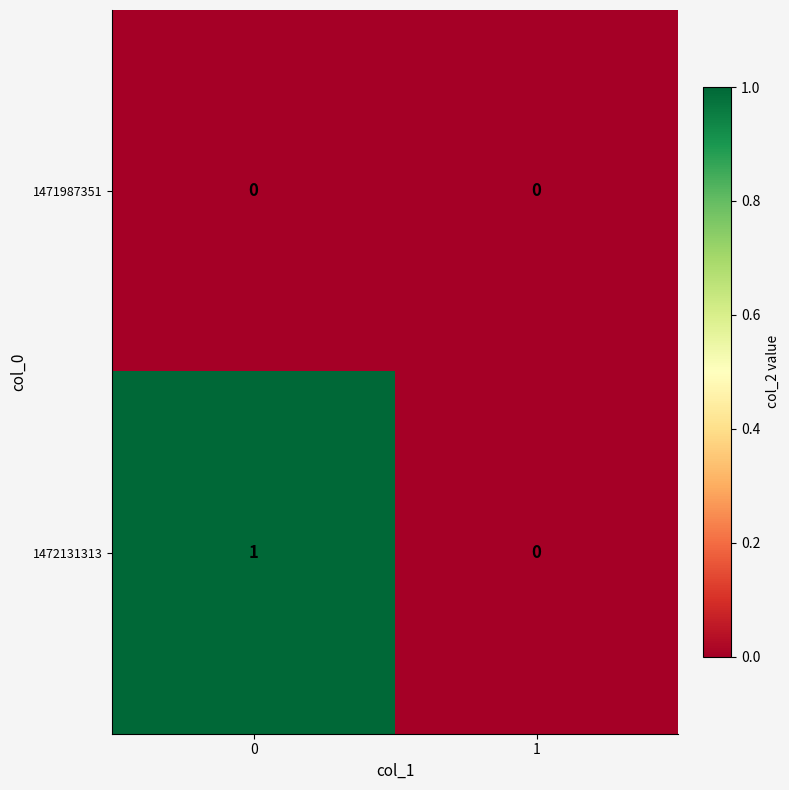

The value of 1471987351 at 1 is 0. True or false?

True